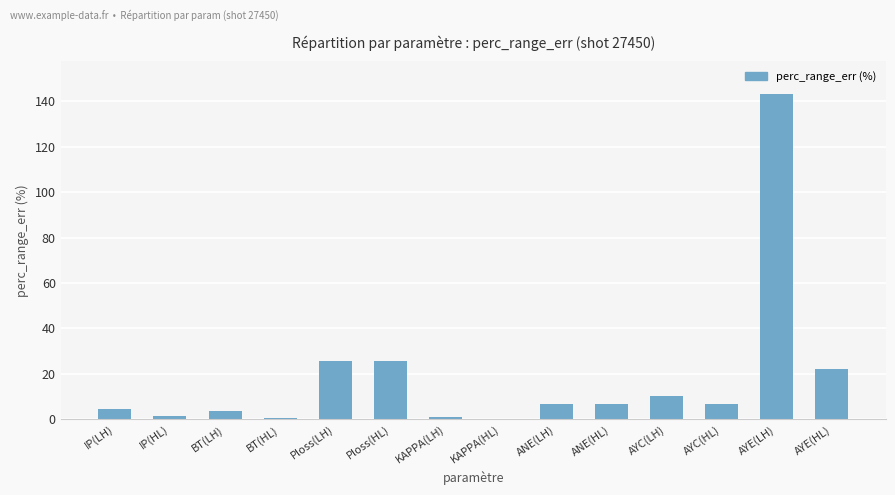

The chart shows a value of 143.2 at AYE(LH). True or false?

True